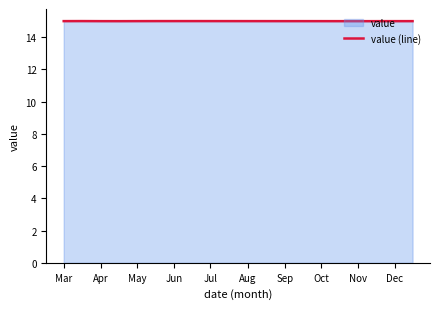

Is it true that the value at Dec is 26.7?

False